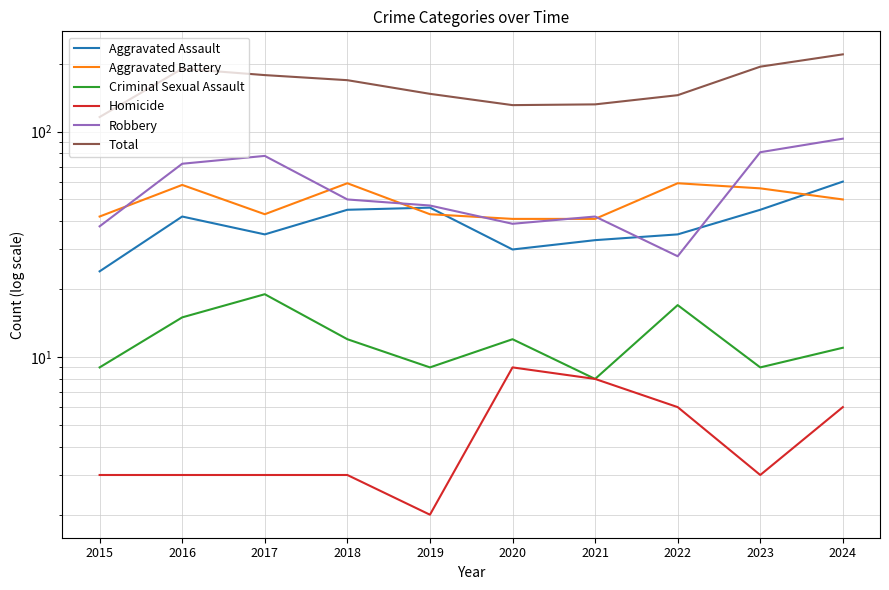

What is the value of the Aggravated Battery point at the 9th from the left?

56